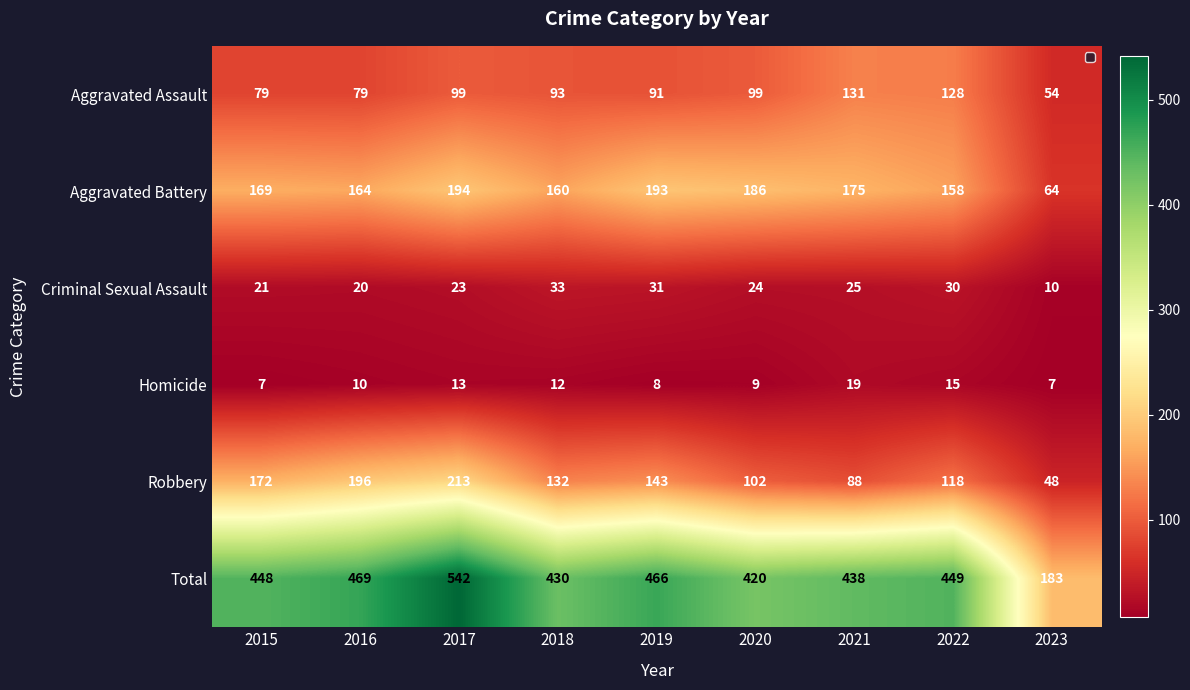

How many data points in Criminal Sexual Assault are less than 24?

4